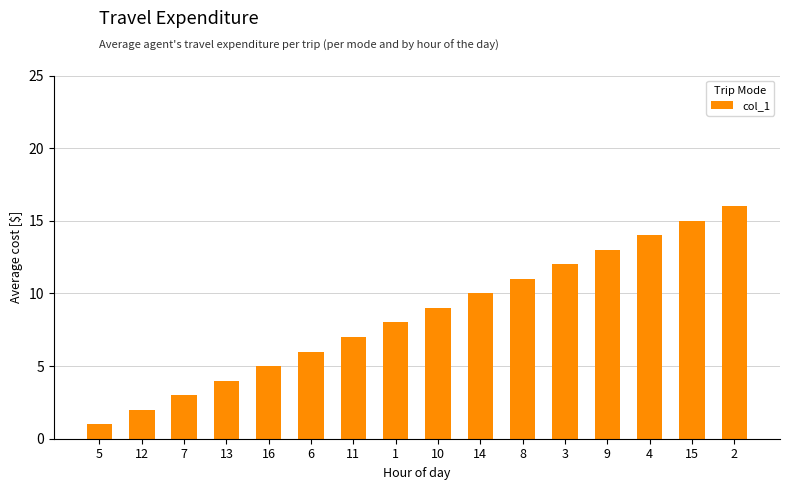

List the labels in order of value, largest first.

2, 15, 4, 9, 3, 8, 14, 10, 1, 11, 6, 16, 13, 7, 12, 5